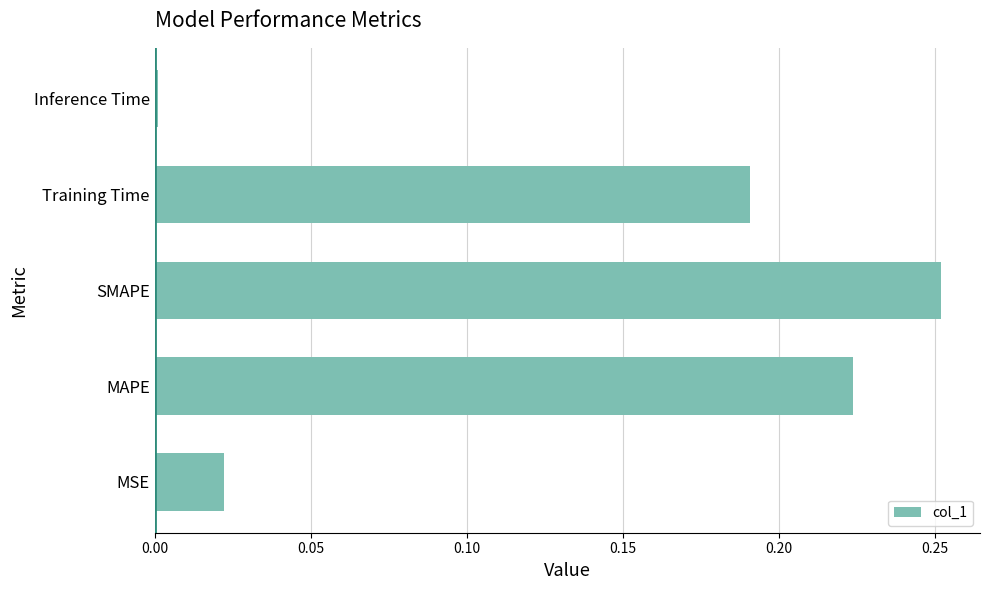

Rank the categories by value from lowest to highest.

Inference Time, MSE, Training Time, MAPE, SMAPE